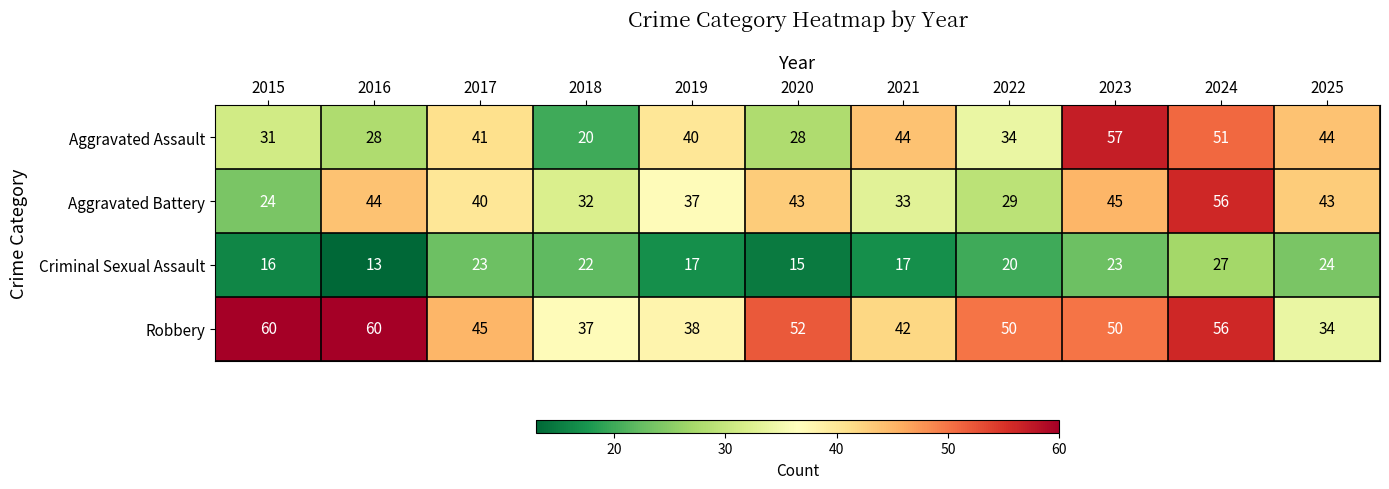

The value of Aggravated Assault at 2021 is 75. True or false?

False